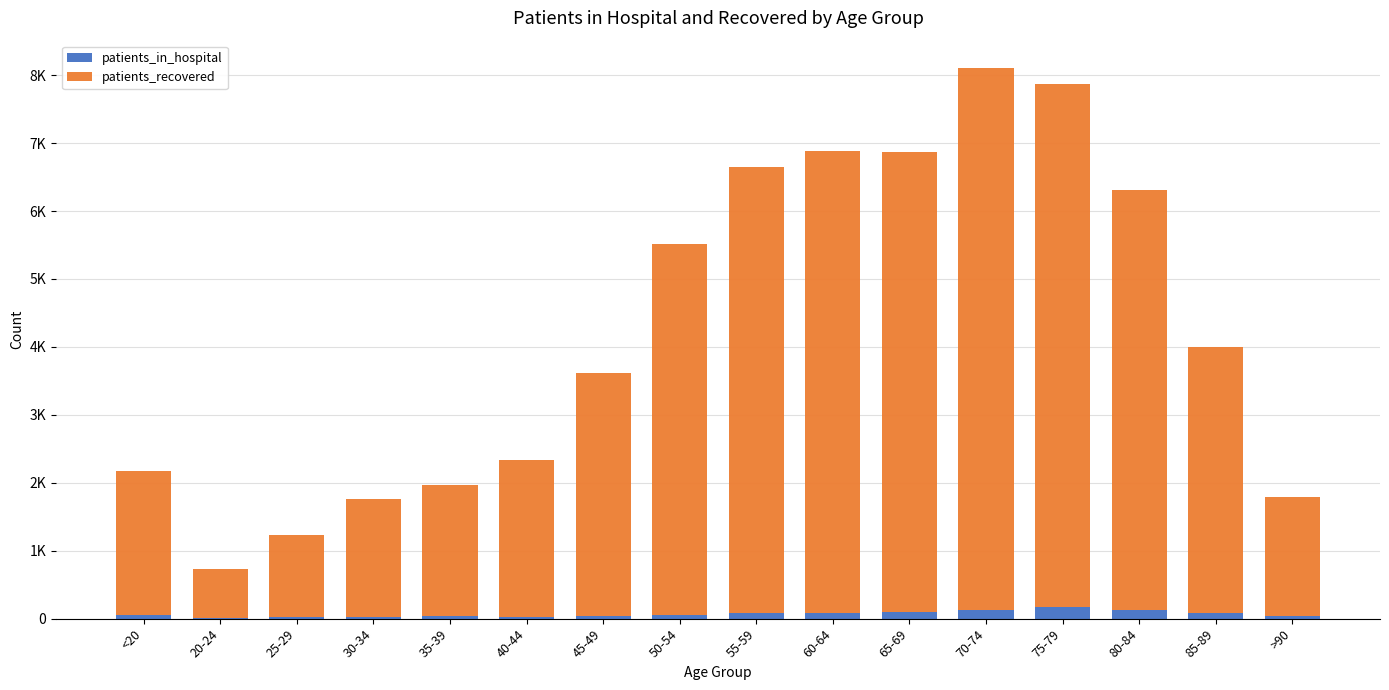

Rank the series by their average value, from highest to lowest.

patients_recovered, patients_in_hospital